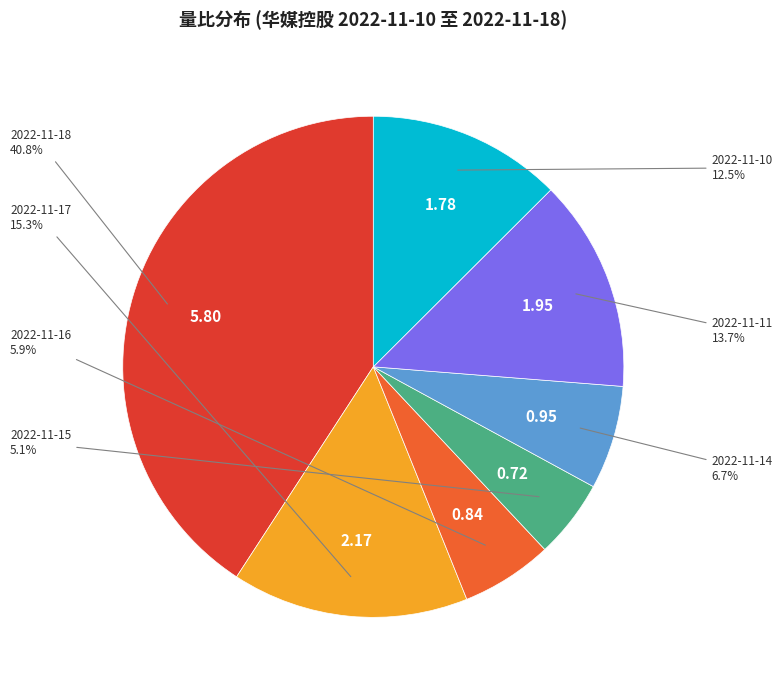

Does any single category account for the majority?

No